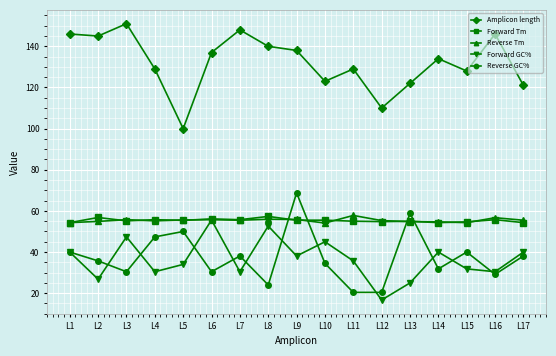

Is it true that Reverse GC% equals 50.0 at L5?

True